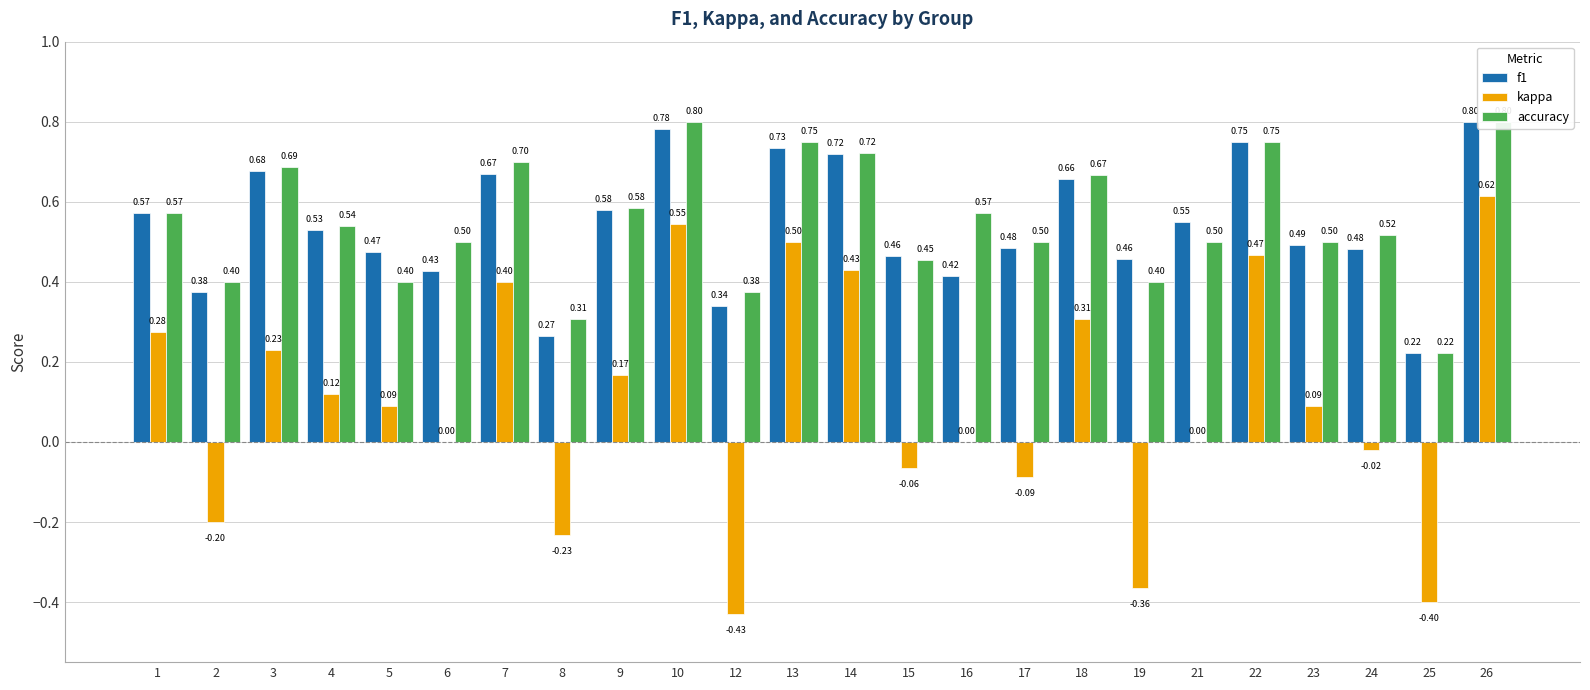

What is the sum of the kappa values at 8 and 12?

-0.7